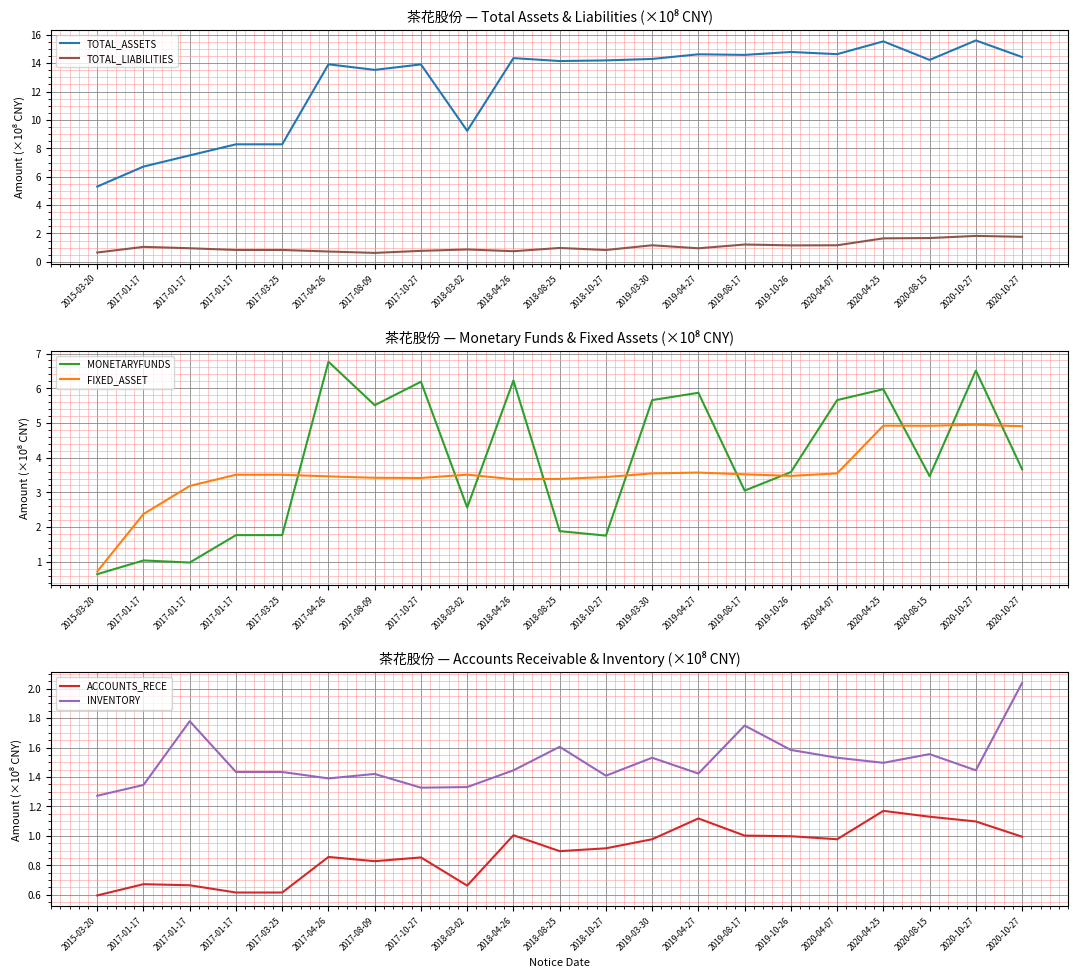

At which category is the sum across all series the highest?

2020-10-27